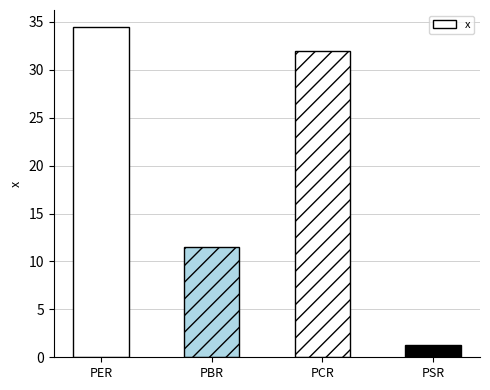

What is the sum of all values?

79.2